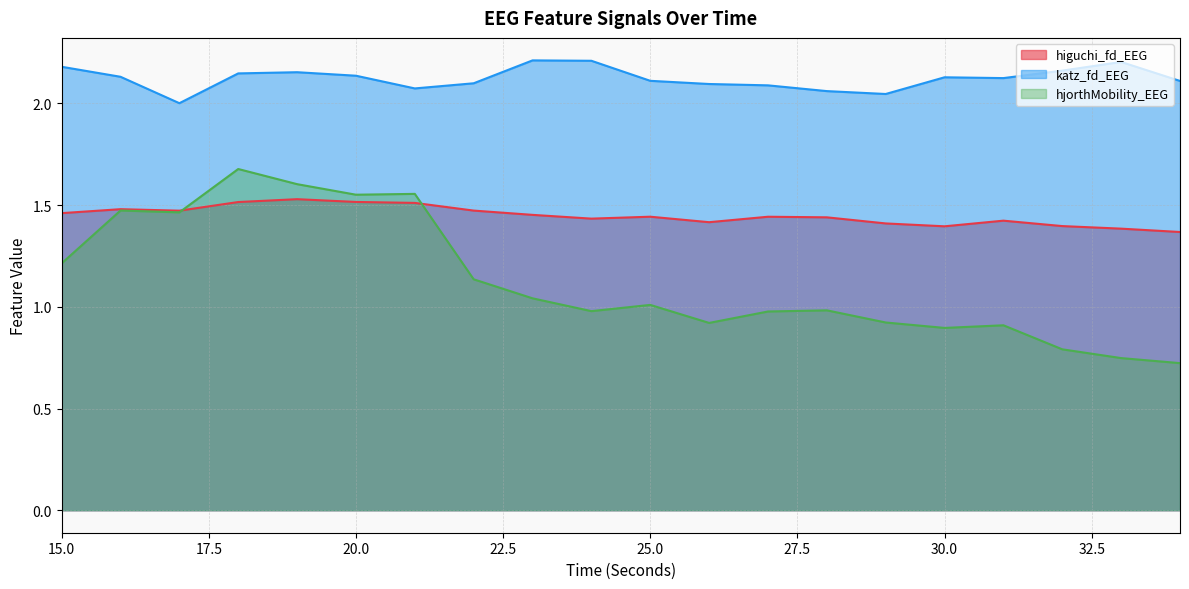

The hjorthMobility_EEG series shows 1.6 at 20. True or false?

True